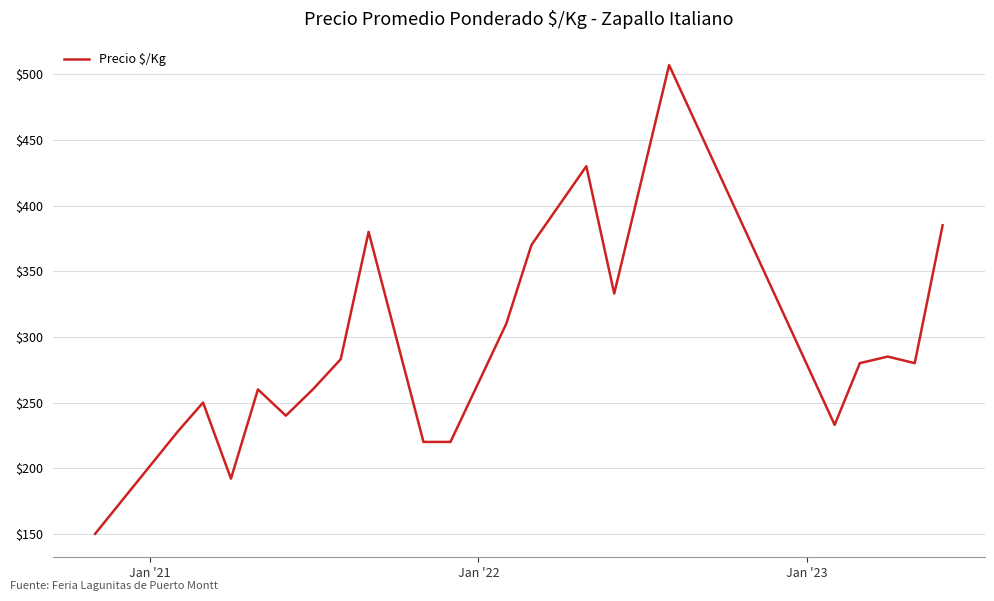

What is the difference between the maximum and minimum values?

357